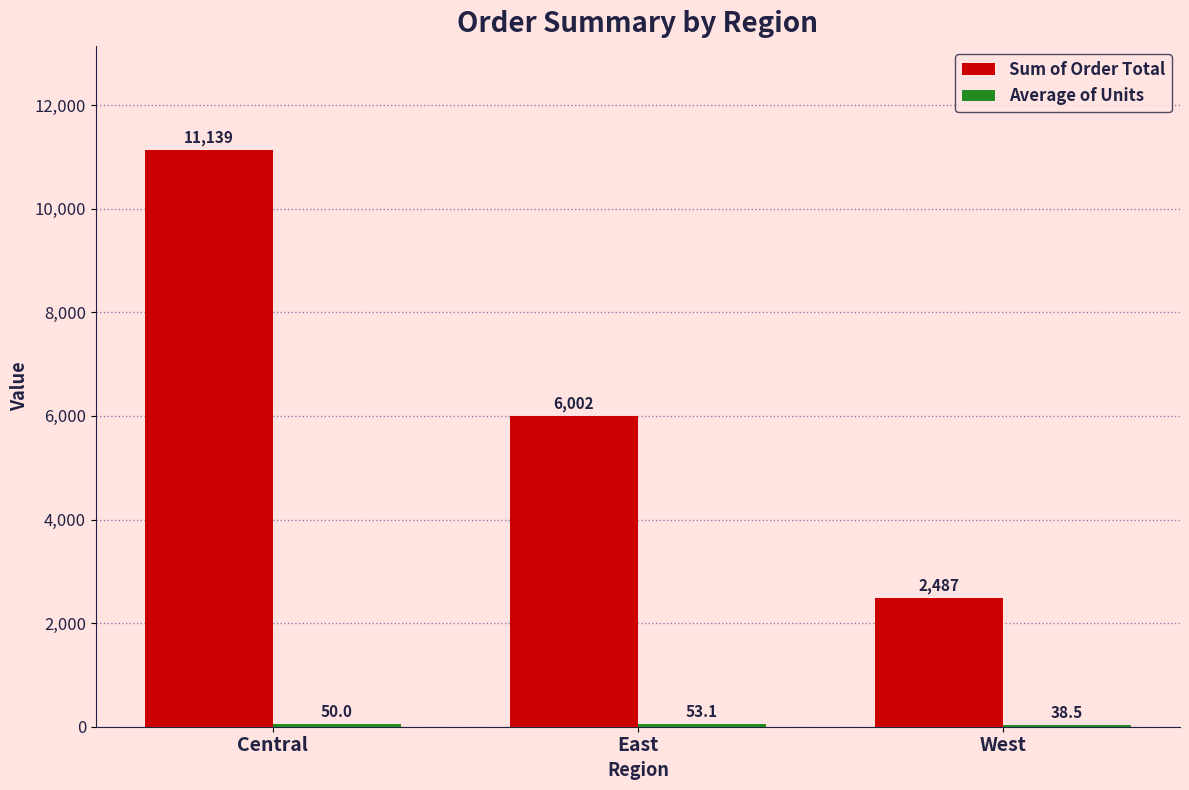

Between Central and East, which series saw the biggest shift?

Sum of Order Total